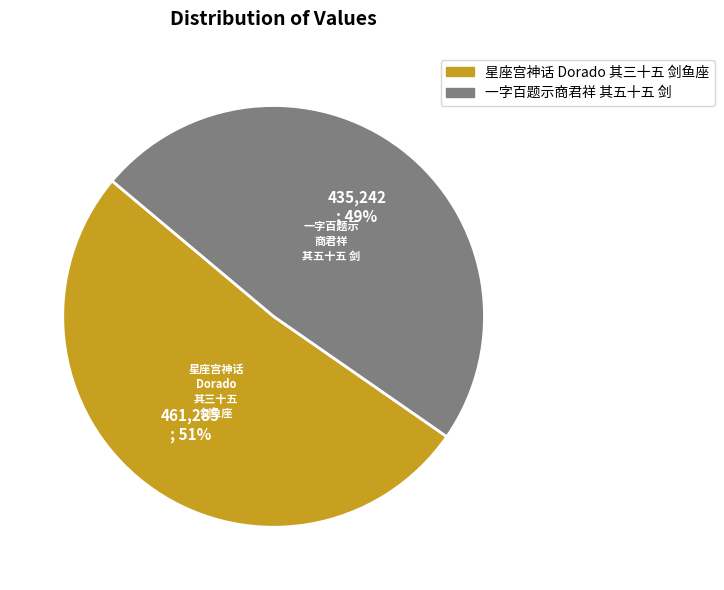

Does 一字百题示商君祥 其五十五 剑 represent more than half of the total?

No